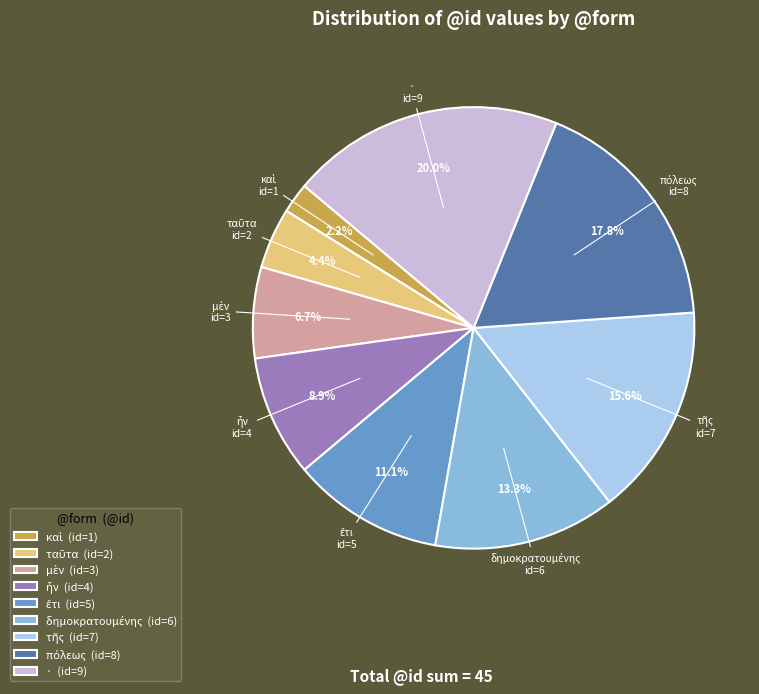

Is there a majority slice in this chart?

No